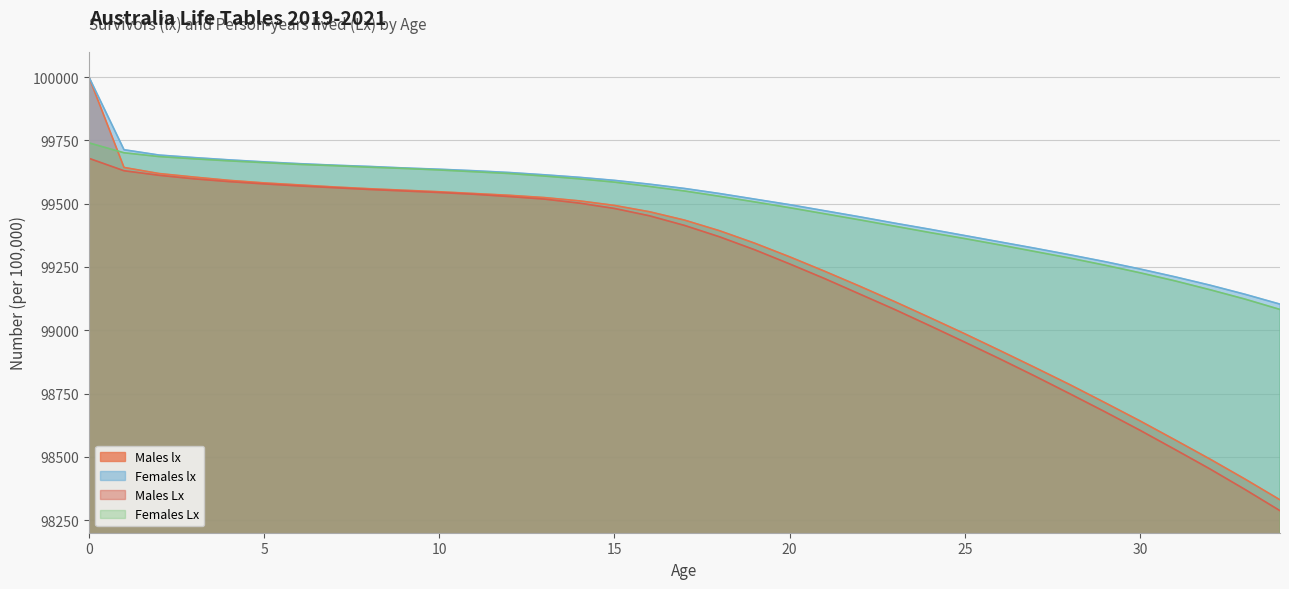

The value of Males Lx at 28 is 29555. True or false?

False